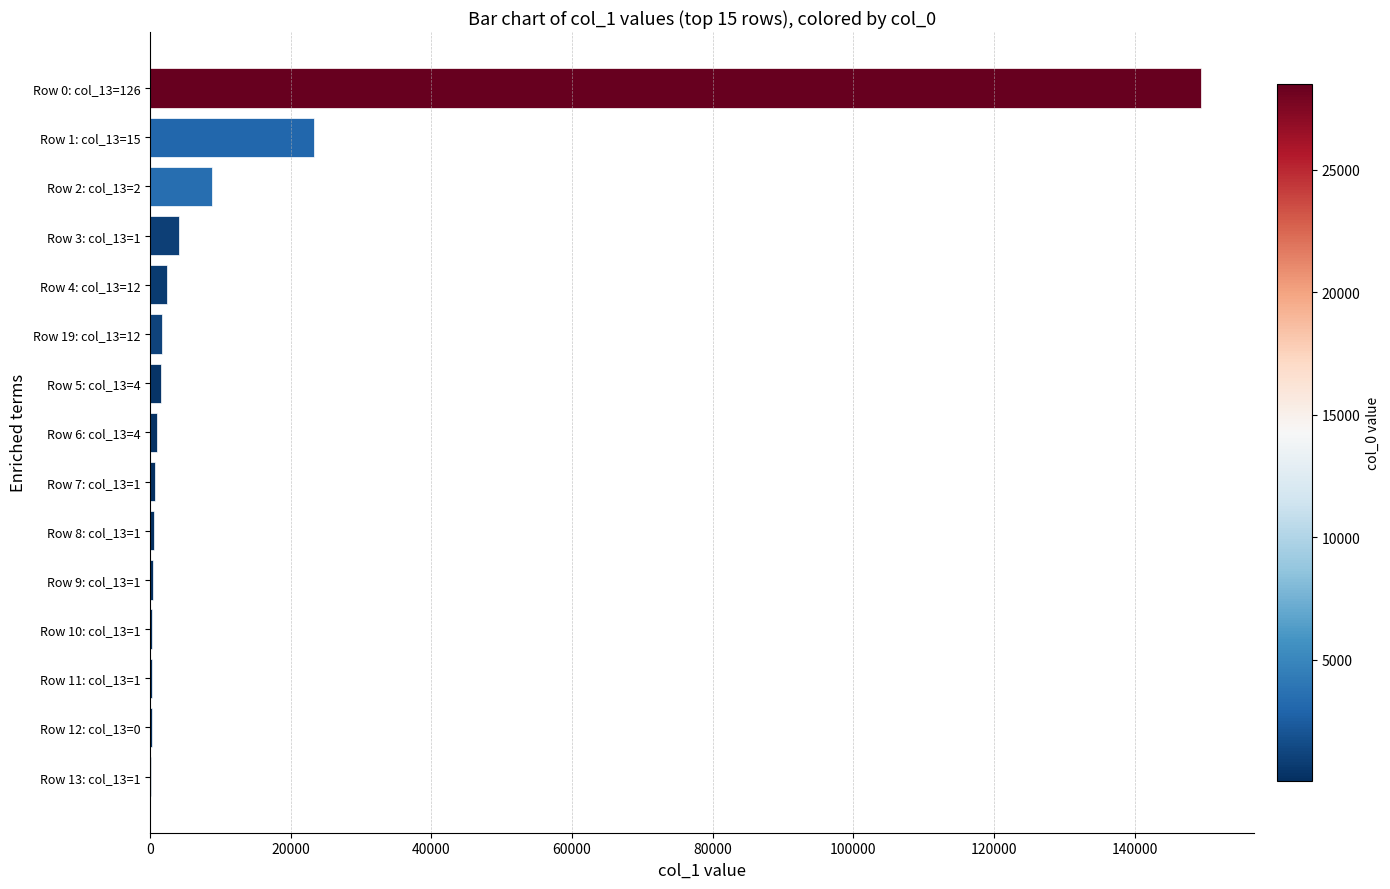

Are the bars horizontal?

Yes